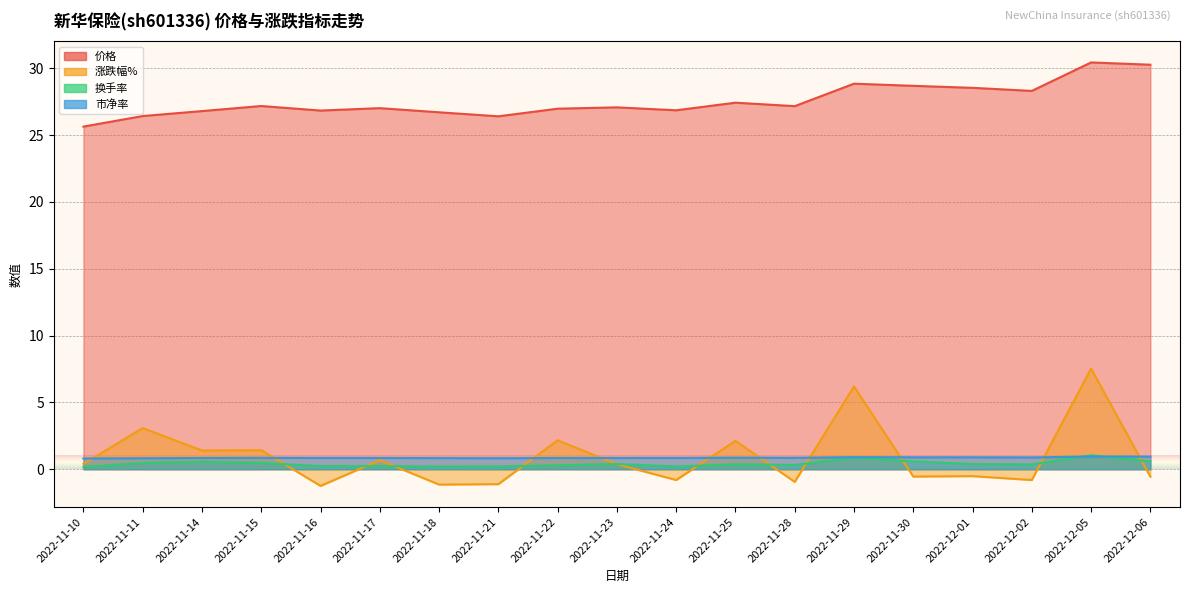

True or false: 涨跌幅% and 价格 intersect in this chart.

False